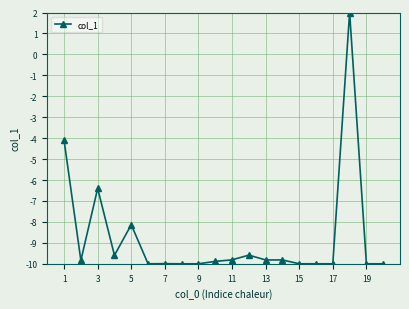

What is the smallest value displayed?

-10.0